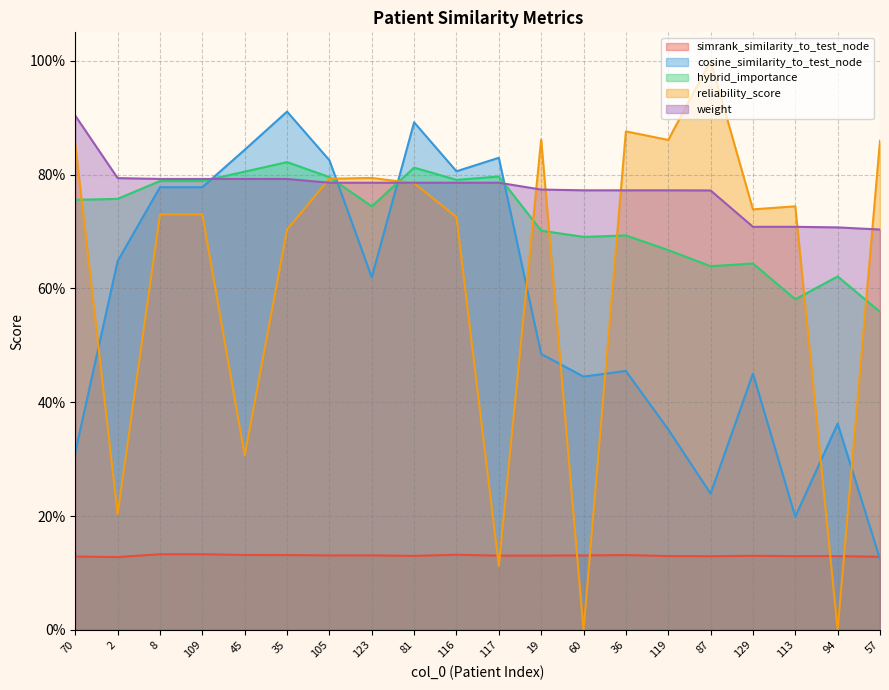

Which category has the highest value in the reliability_score series?

87